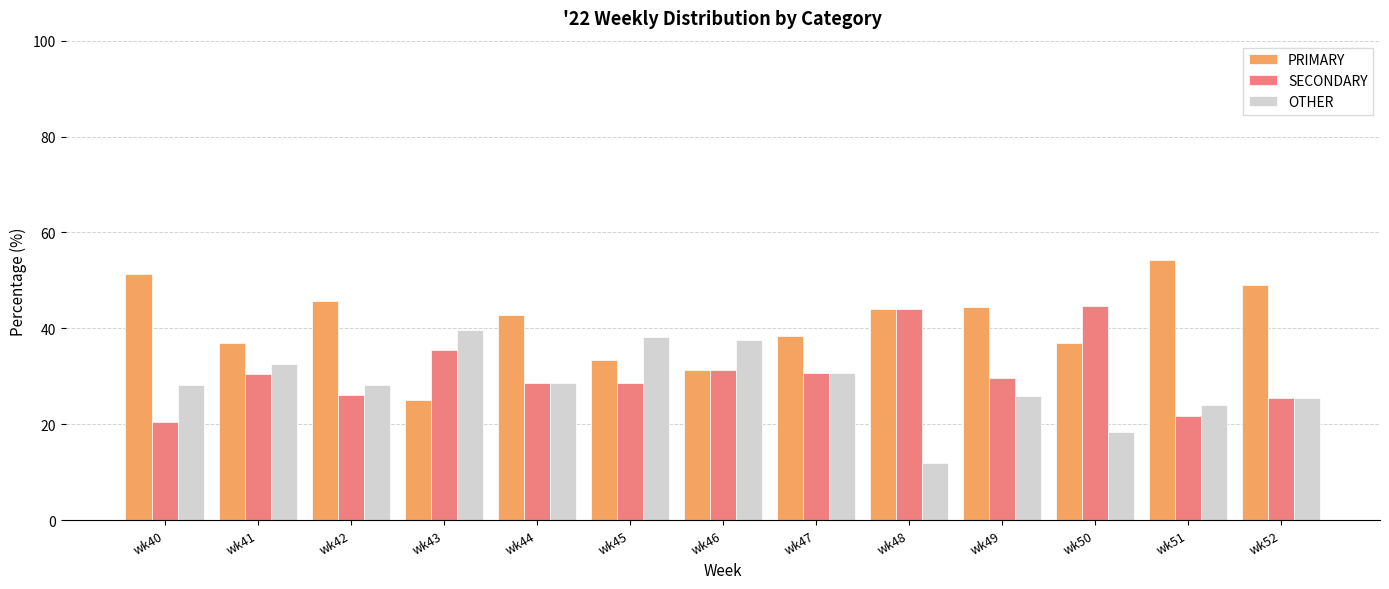

Which series has the largest total across all categories?

PRIMARY